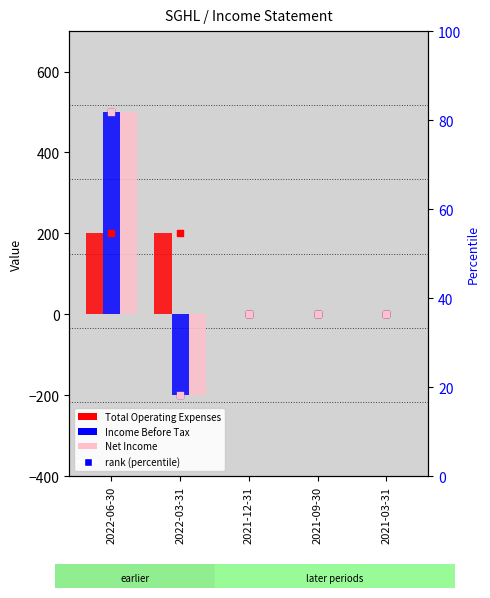

Which series reaches the maximum Y coordinate?

Income Before Tax